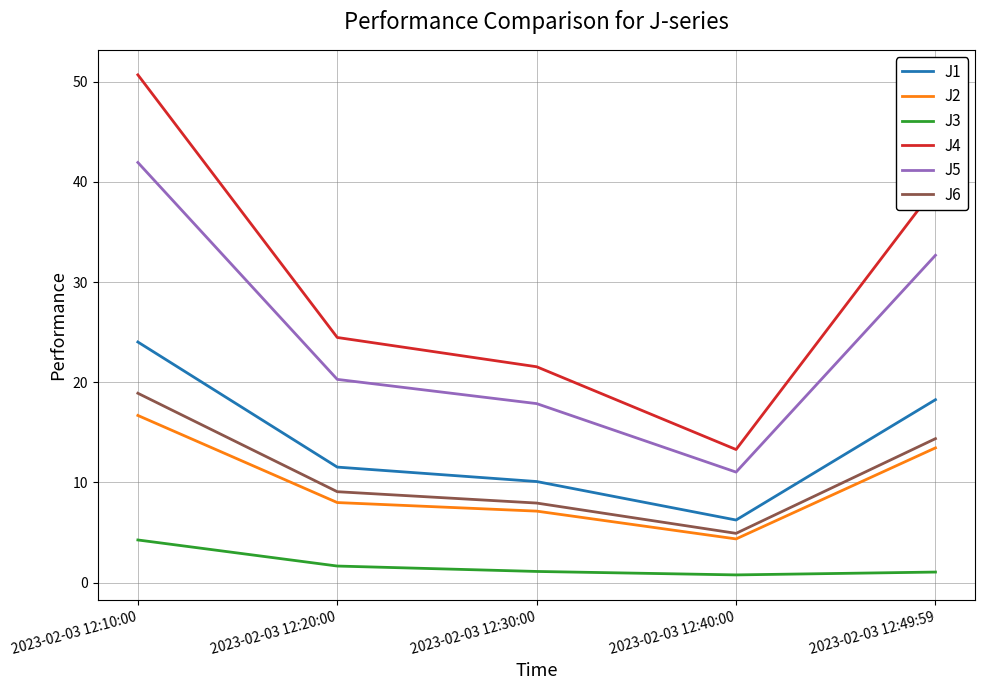

At which category does J4 reach its first local valley?

2023-02-03 12:40:00